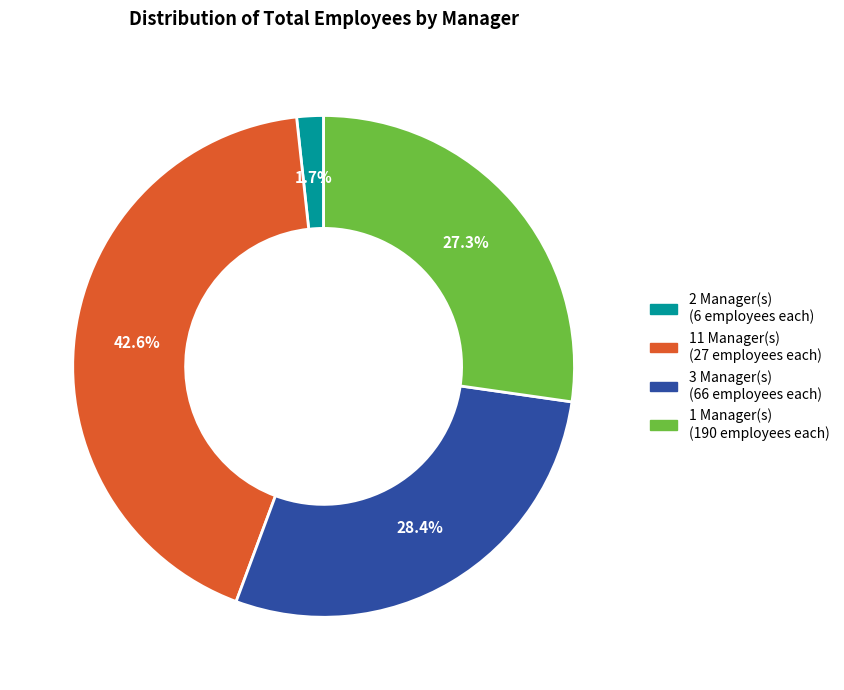

To the nearest percent, what is the difference between the largest and smallest slice percentages?

41%